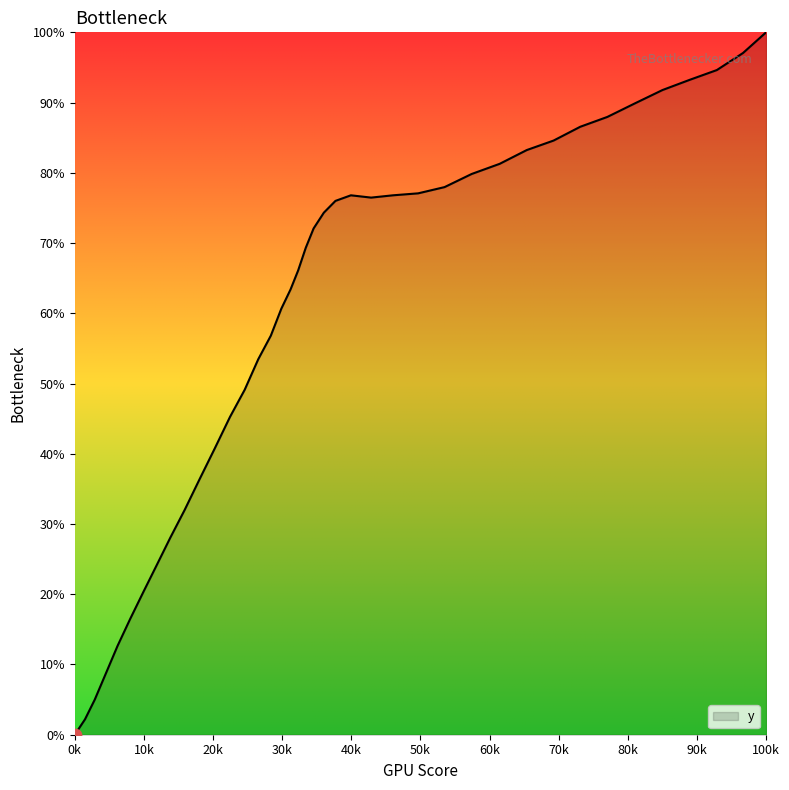

Does the chart have visible grid lines?

No